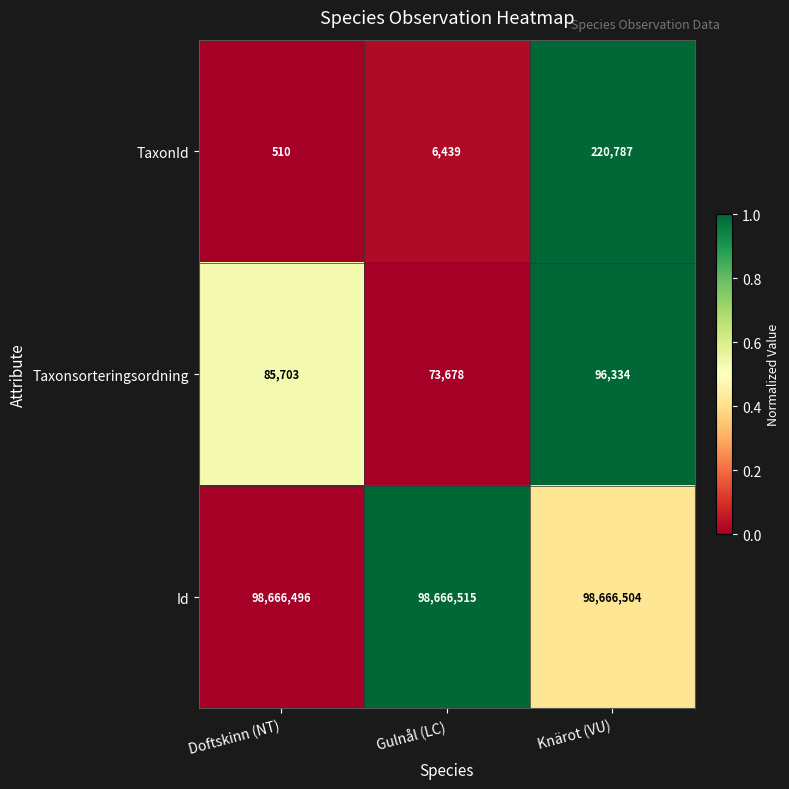

How many Id values are between 98666496 and 98666515?

3